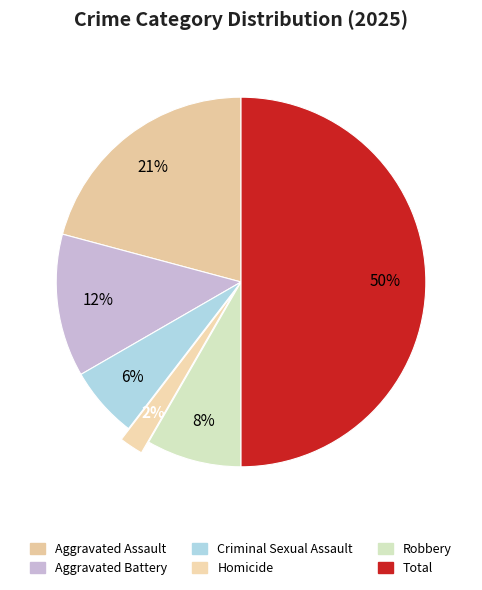

Does any single category account for the majority?

No